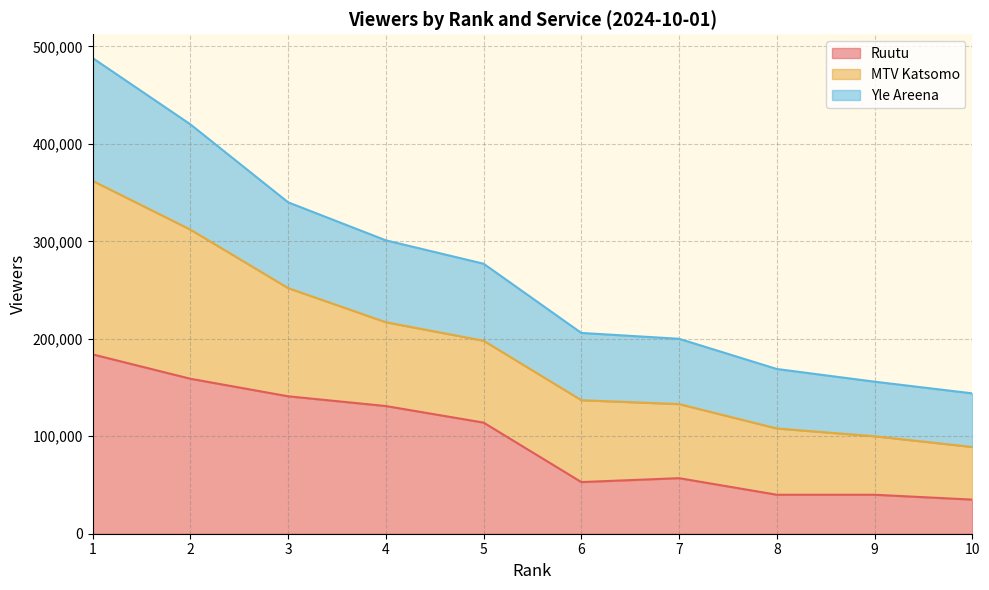

What is the total value across all series at 10?

144000